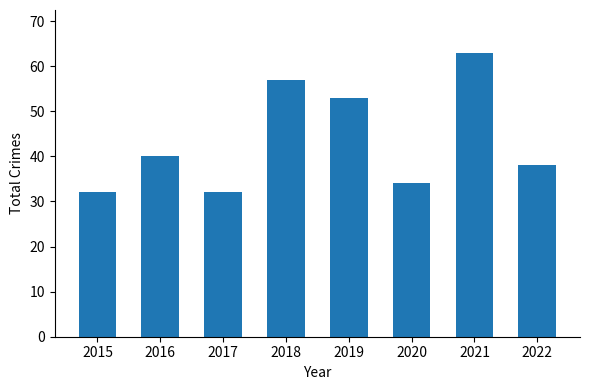

What is the difference between the second highest and second lowest values?

25